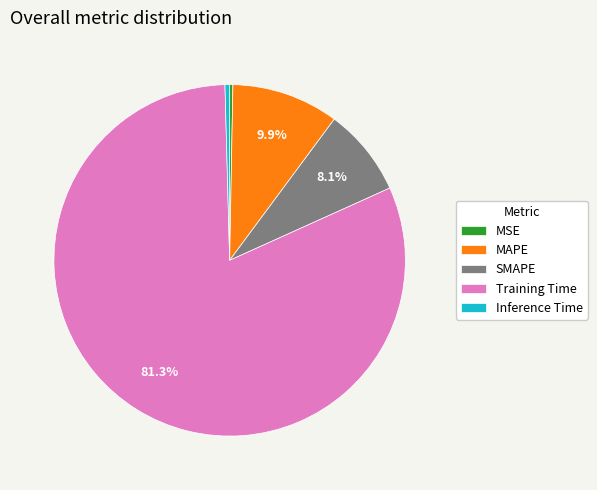

To the nearest percent, what is the average slice percentage?

20%